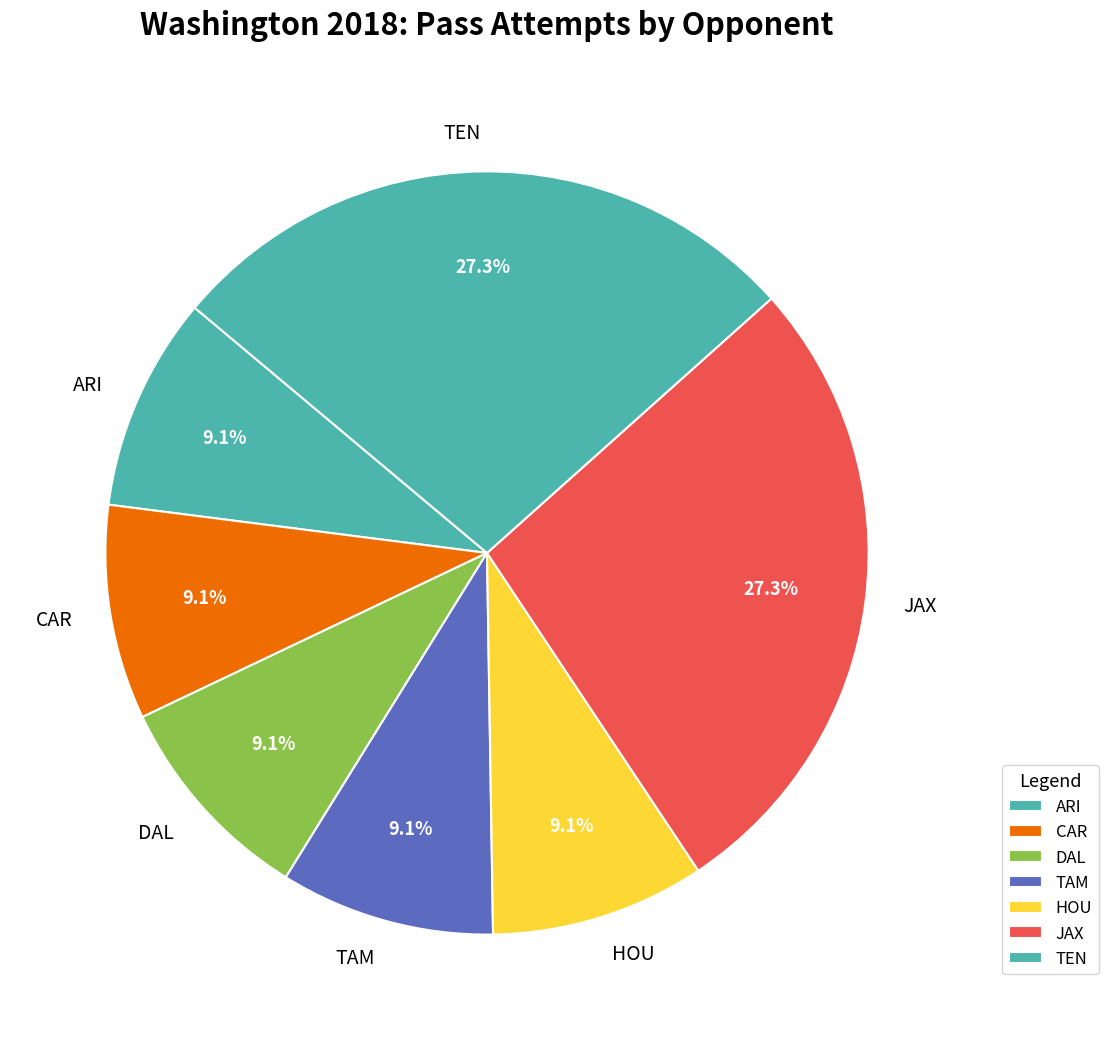

What is the total percentage of HOU and CAR?

18.2%